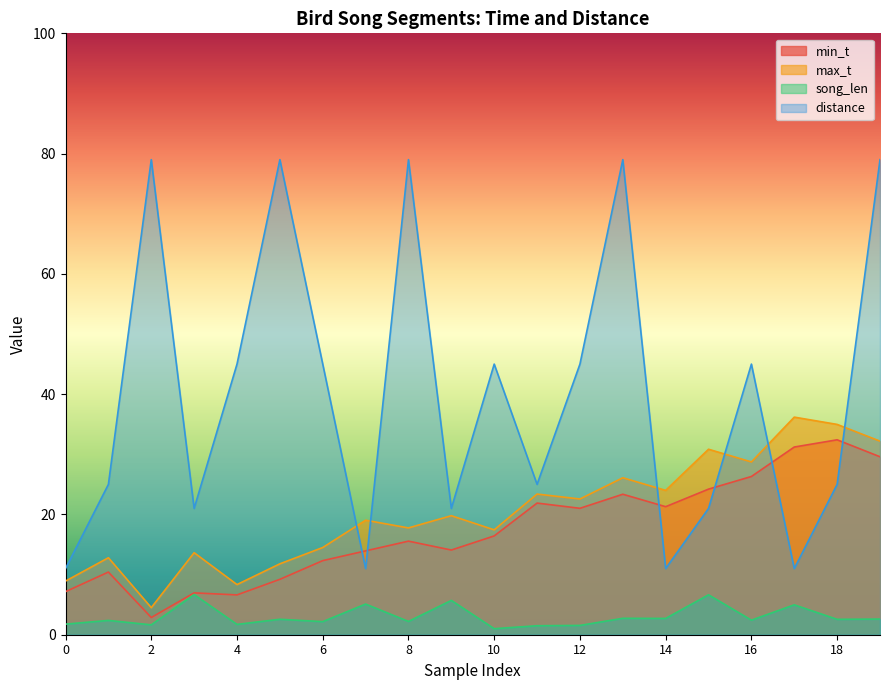

The value of max_t at 0 is 8.9. True or false?

True